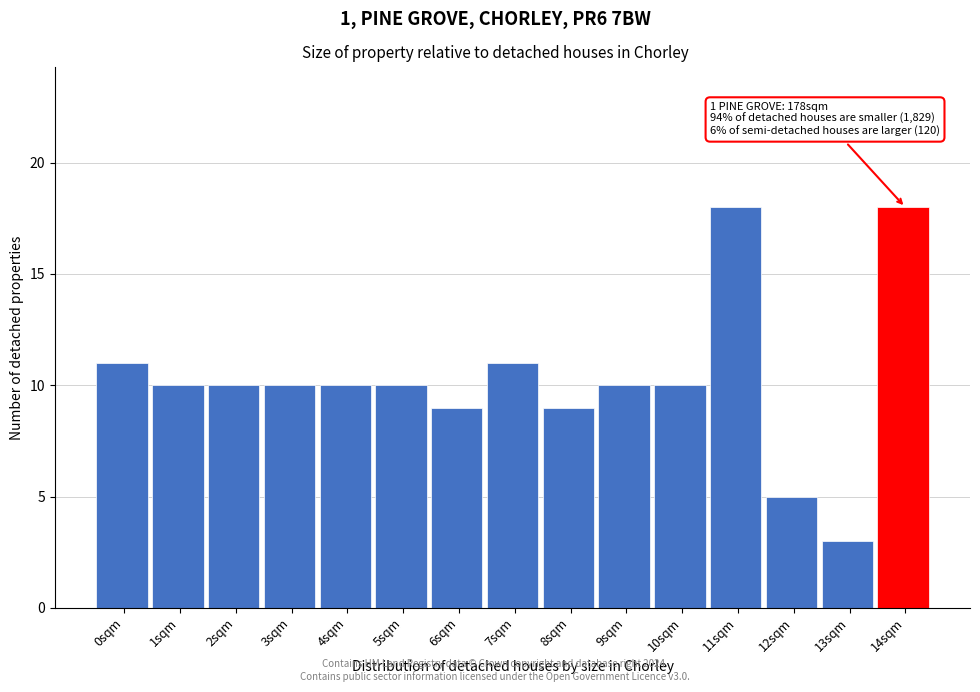

Reading right to left, what are all the values shown in this chart?

18	3	5	18	10	10	9	11	9	10	10	10	10	10	11